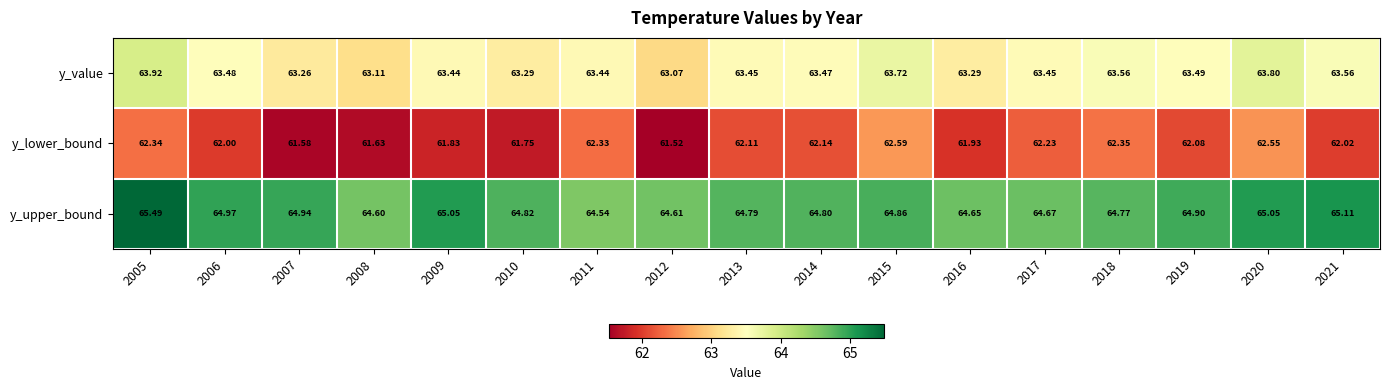

Between 2006 and 2012, which series saw the biggest shift?

y_lower_bound